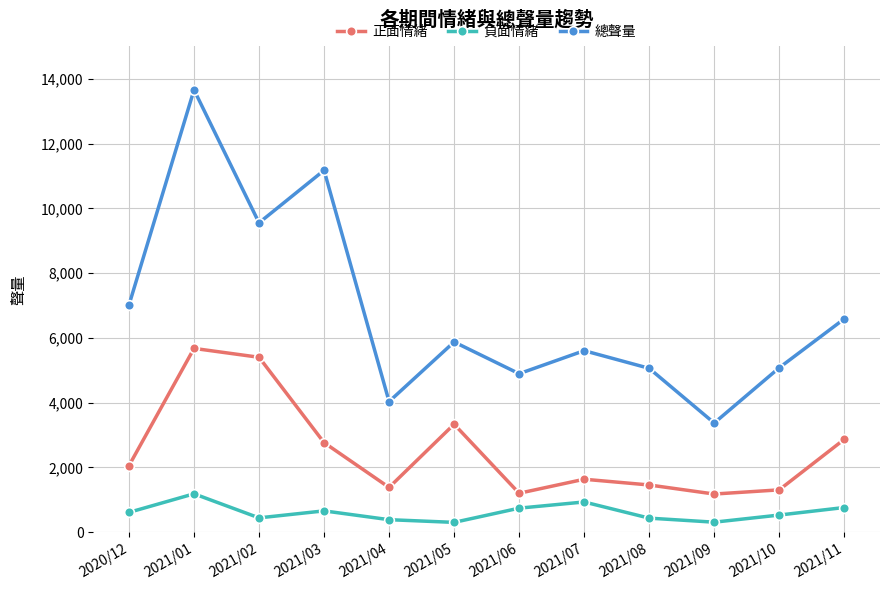

Which series has the widest spread of values?

總聲量